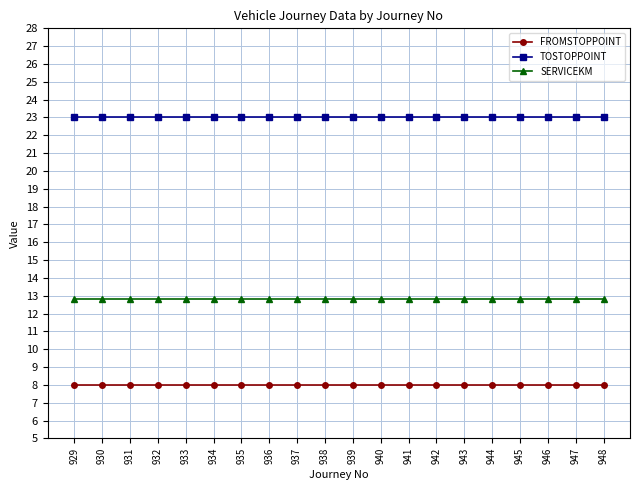

True or false: TOSTOPPOINT and FROMSTOPPOINT cross at least once.

False